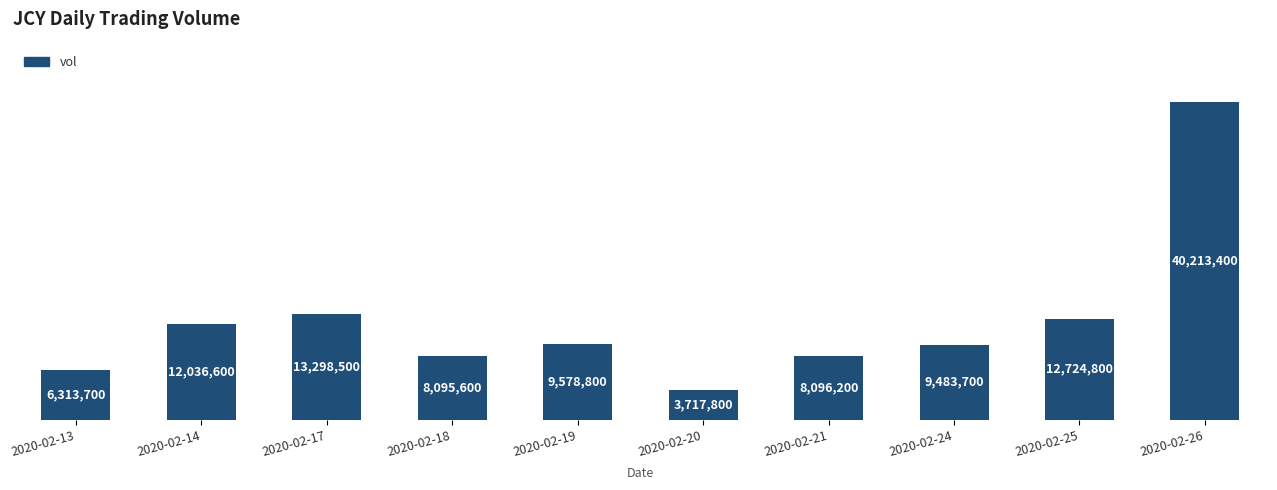

At which label does the data first exceed 9578800?

2020-02-14